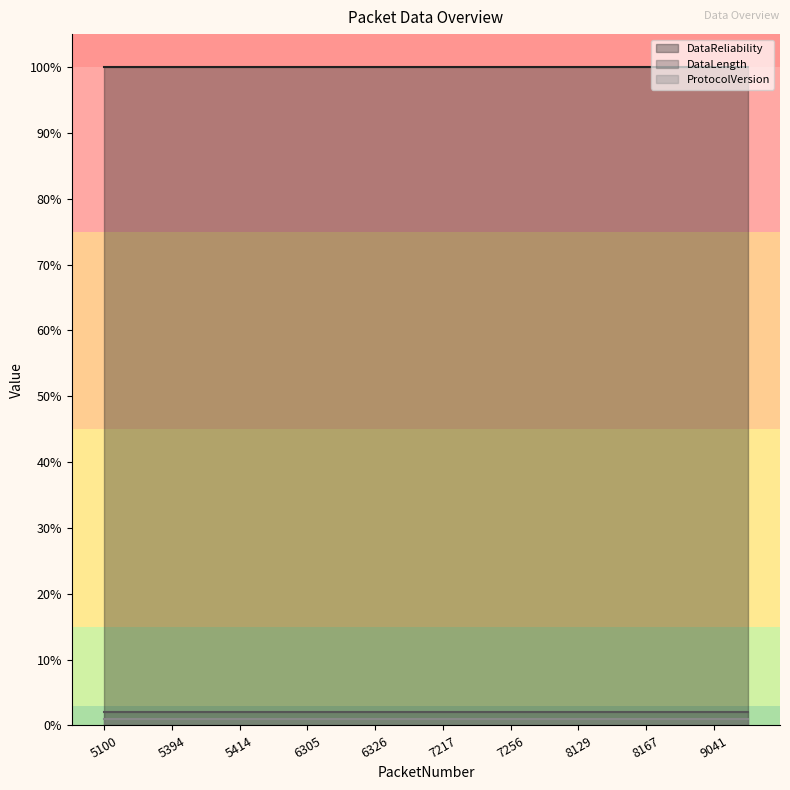

Reading left to right, extract all data points from this chart.

DataReliability: 100	100	100	100	100	100	100	100	100	100	100	100	100	100	100	100	100	100	100	100
DataLength: 2	2	2	2	2	2	2	2	2	2	2	2	2	2	2	2	2	2	2	2
ProtocolVersion: 1	1	1	1	1	1	1	1	1	1	1	1	1	1	1	1	1	1	1	1